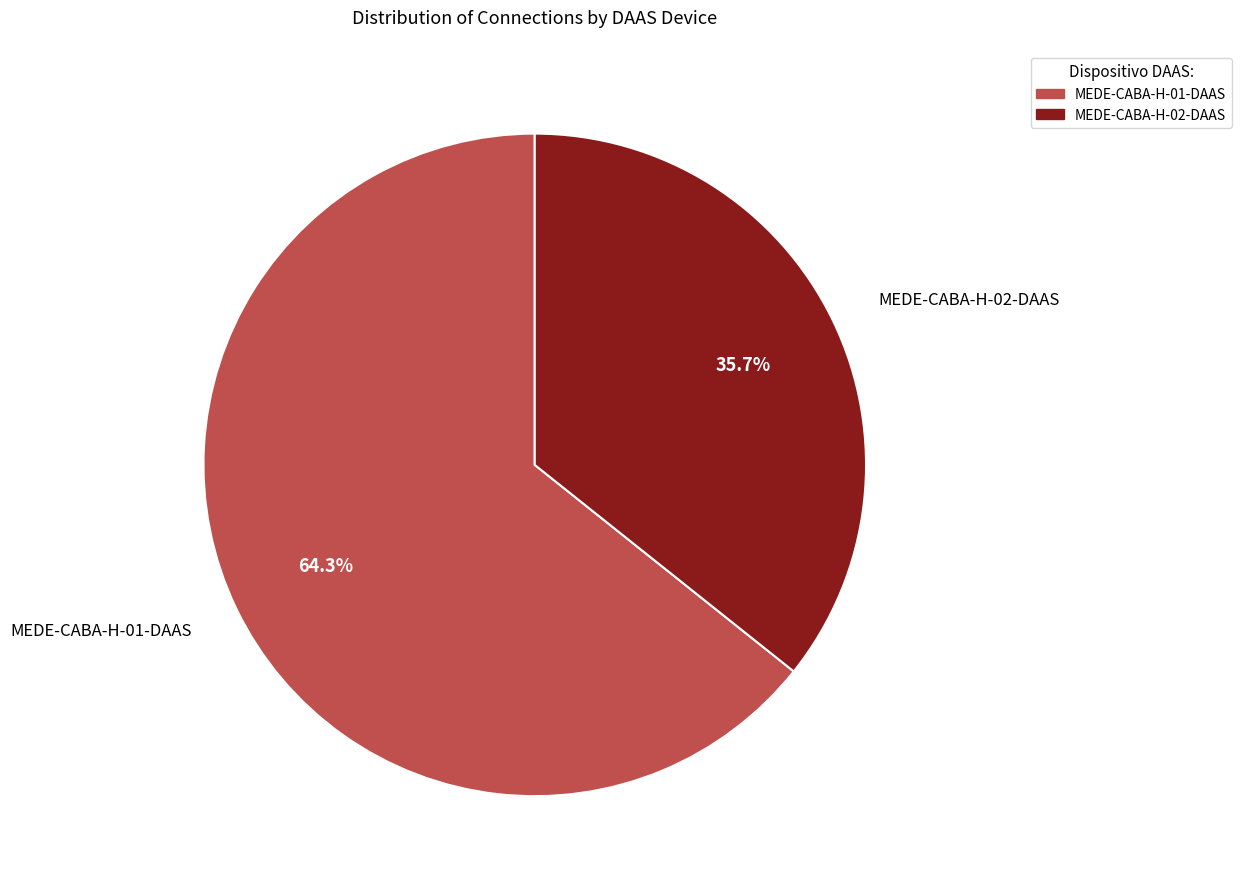

Does MEDE-CABA-H-01-DAAS account for over 50% of the chart?

Yes